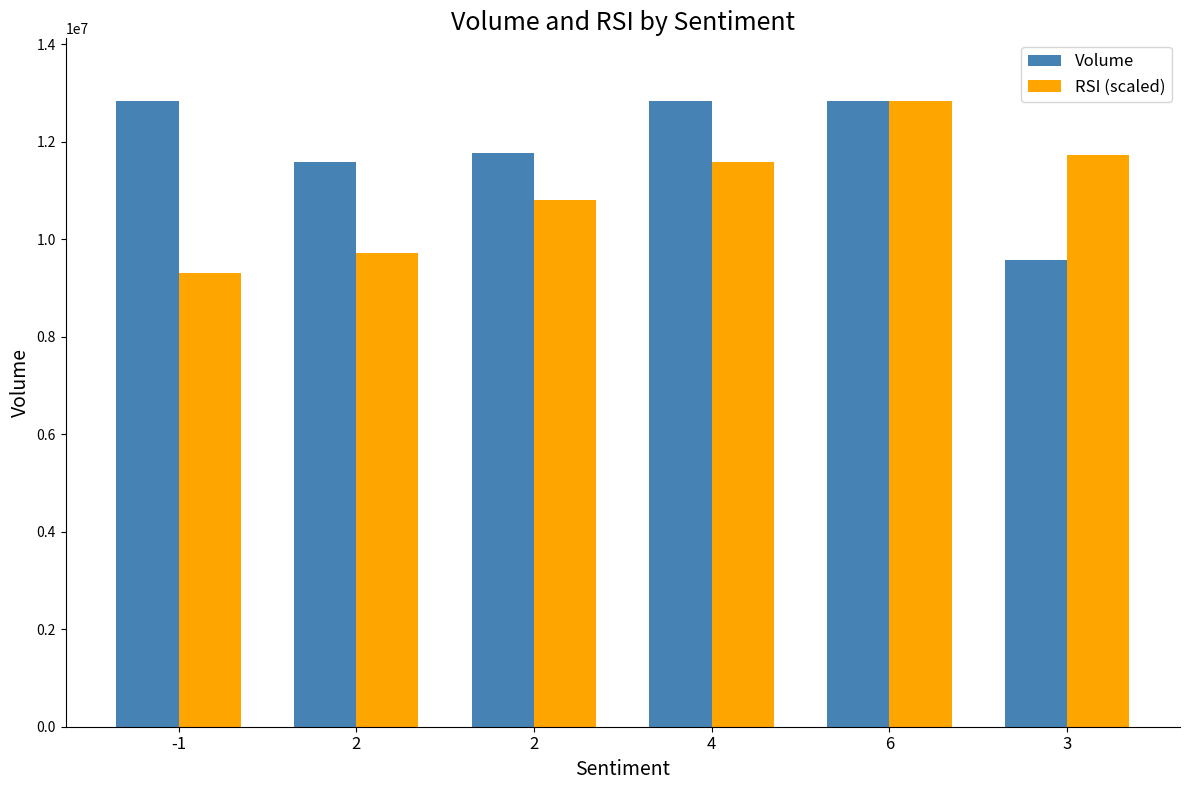

Are the bars grouped side by side (vs. stacked)?

Yes